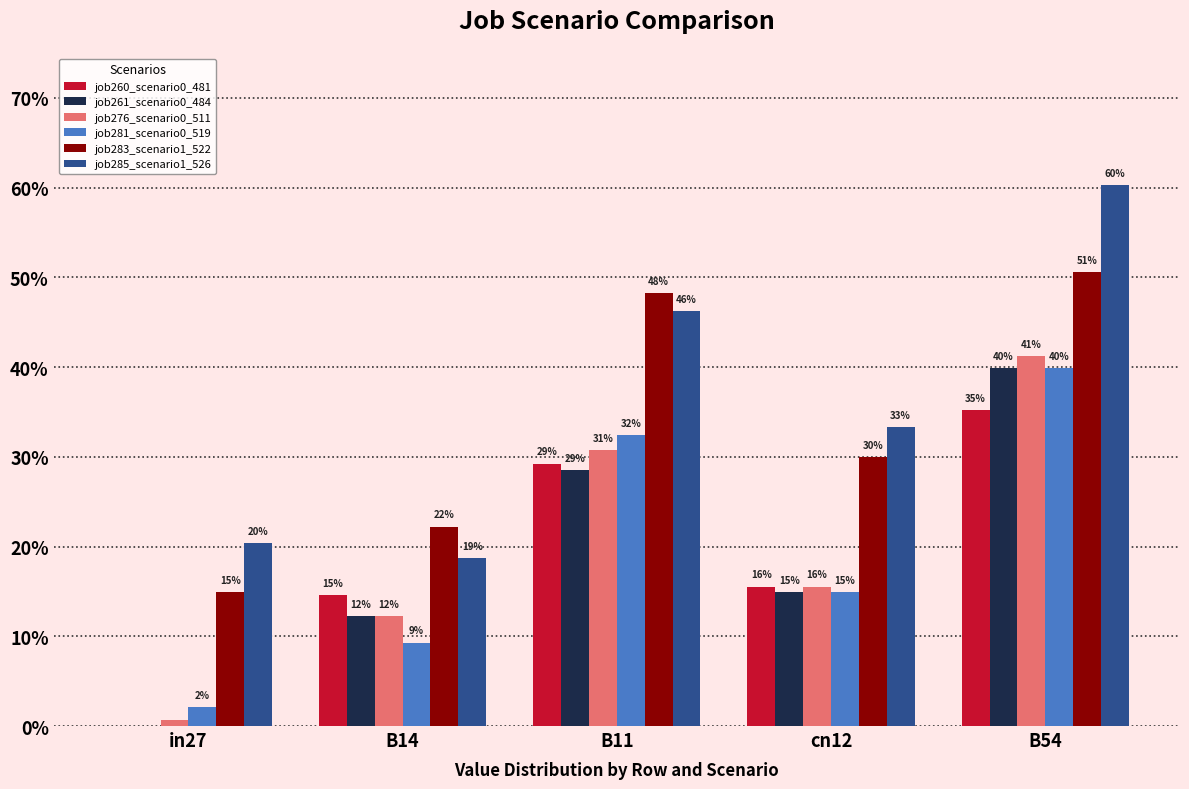

Are the bars grouped side by side (vs. stacked)?

Yes